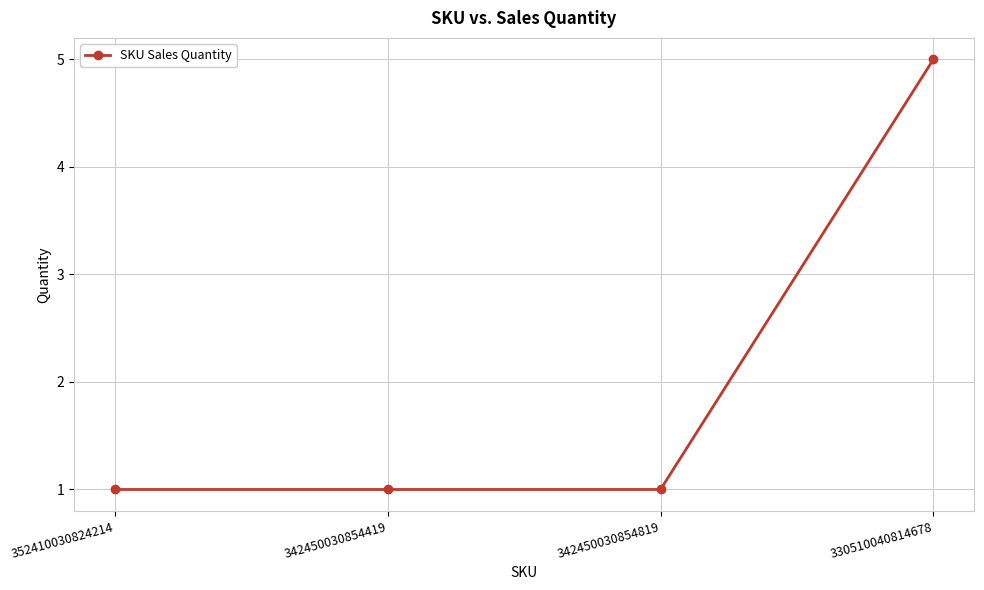

What is the value of the 4th point from the left?

5